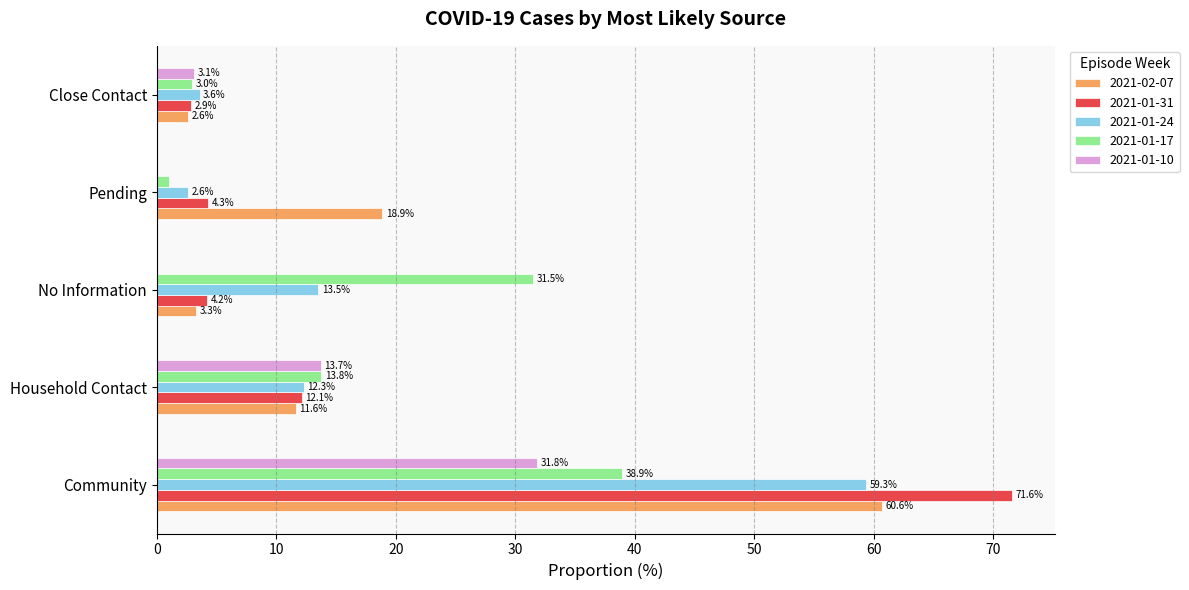

How many data points does each series have?

5